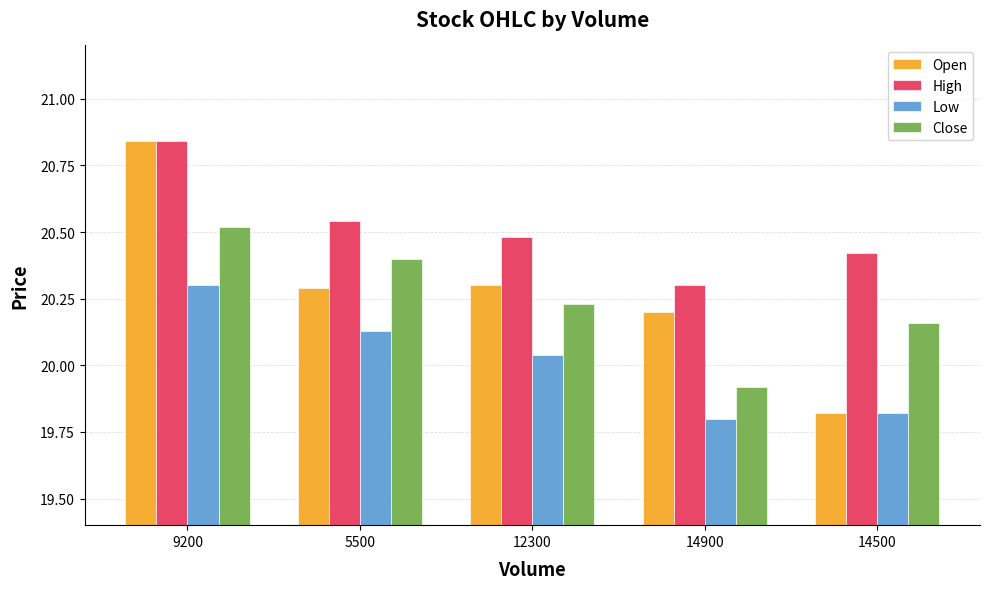

Which category has the highest value in the Low series?

9200